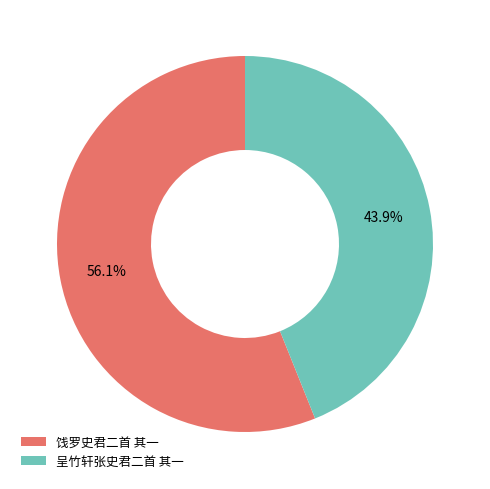

To the nearest percent, what is the average slice percentage?

50%